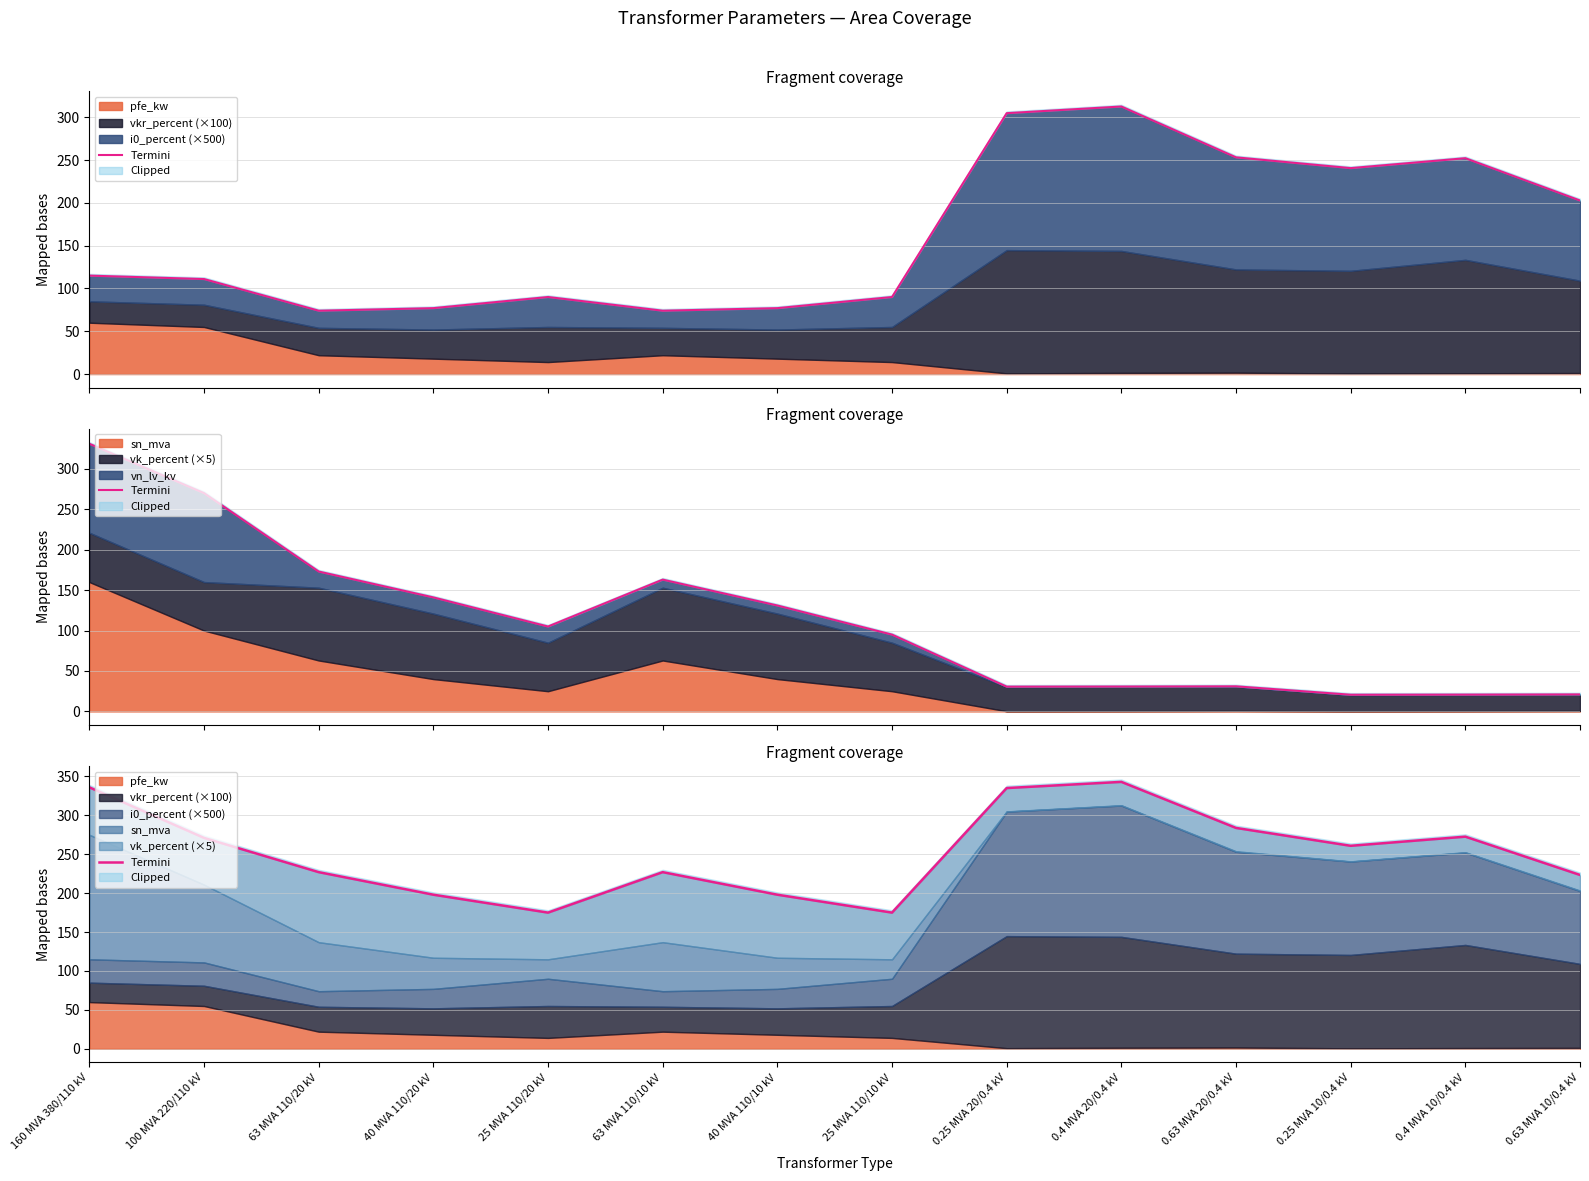

Does the chart display data point markers on the line(s)?

No